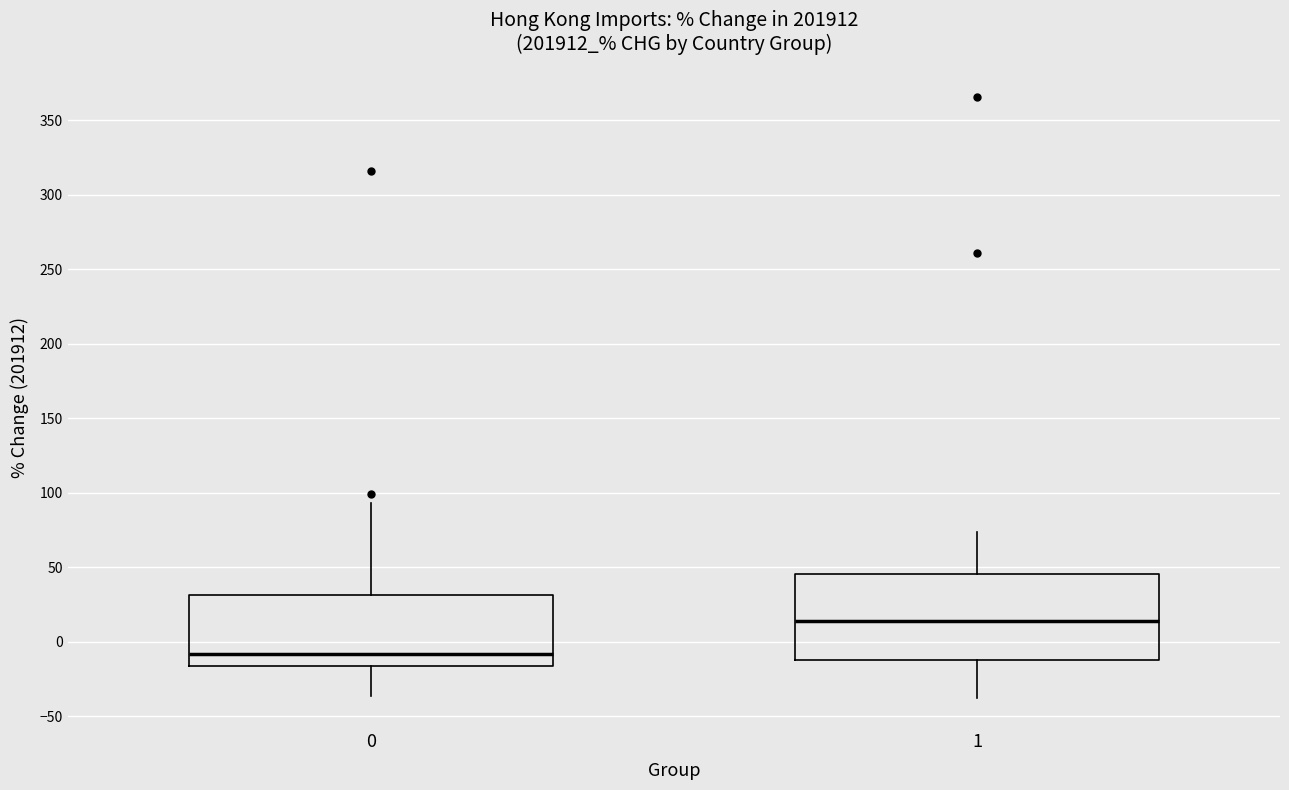

Reading left to right, read every box against the y-axis: the position of its median line, the range the box covers, and the ends of its whiskers. The values are not printed on the chart, so give them approximately, as read against the axis.

0: median -10, box -15 to 30, whiskers -35 to 95
1: median 15, box -10 to 45, whiskers -40 to 75